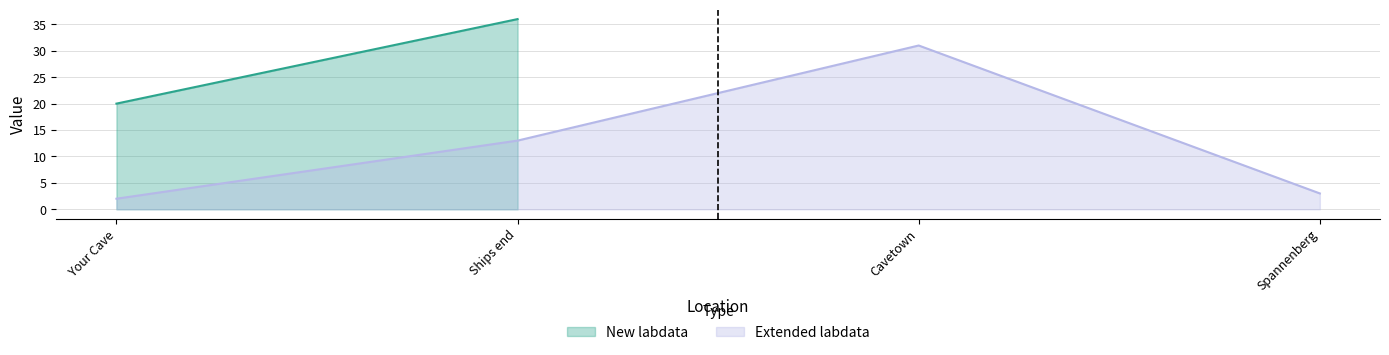

What is the difference between the values at Cavetown and Ships end?

18